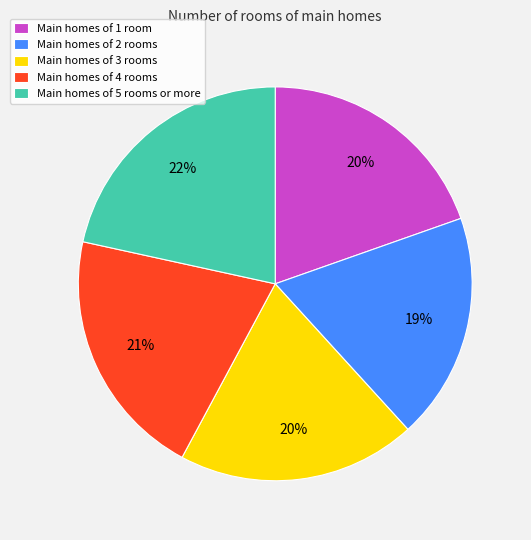

Which slice is the smallest?

Main homes of 2 rooms